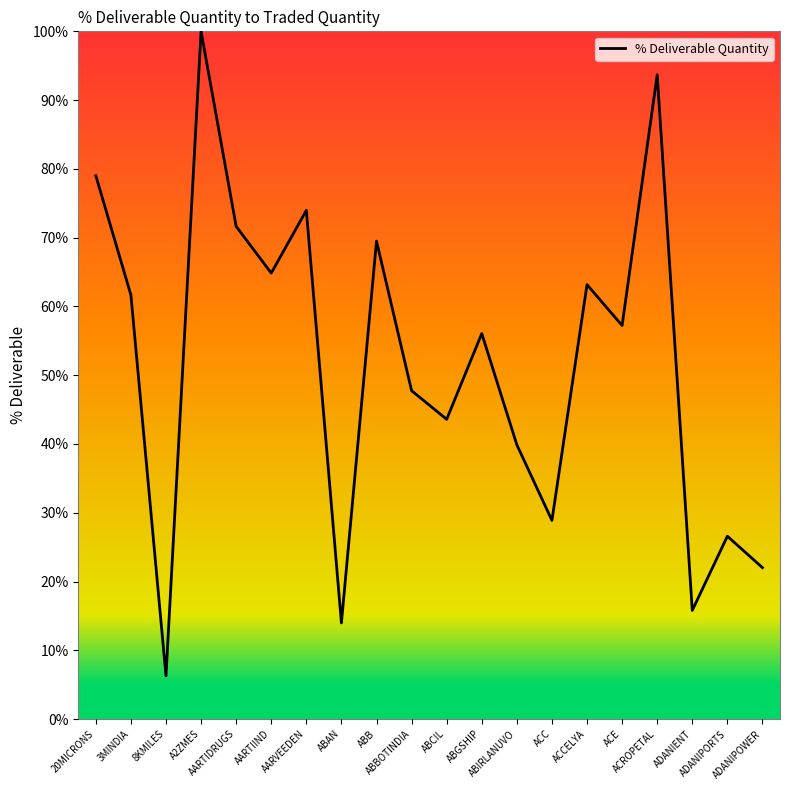

The chart shows a value of 47.8 at AARTIDRUGS. True or false?

False